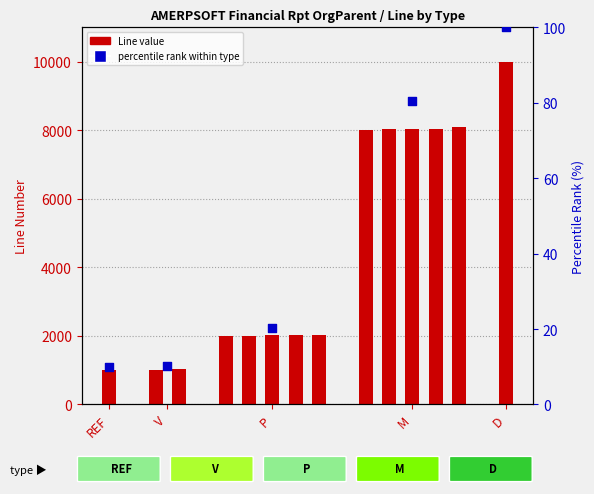

What is the change in value from V to 10?

+7020